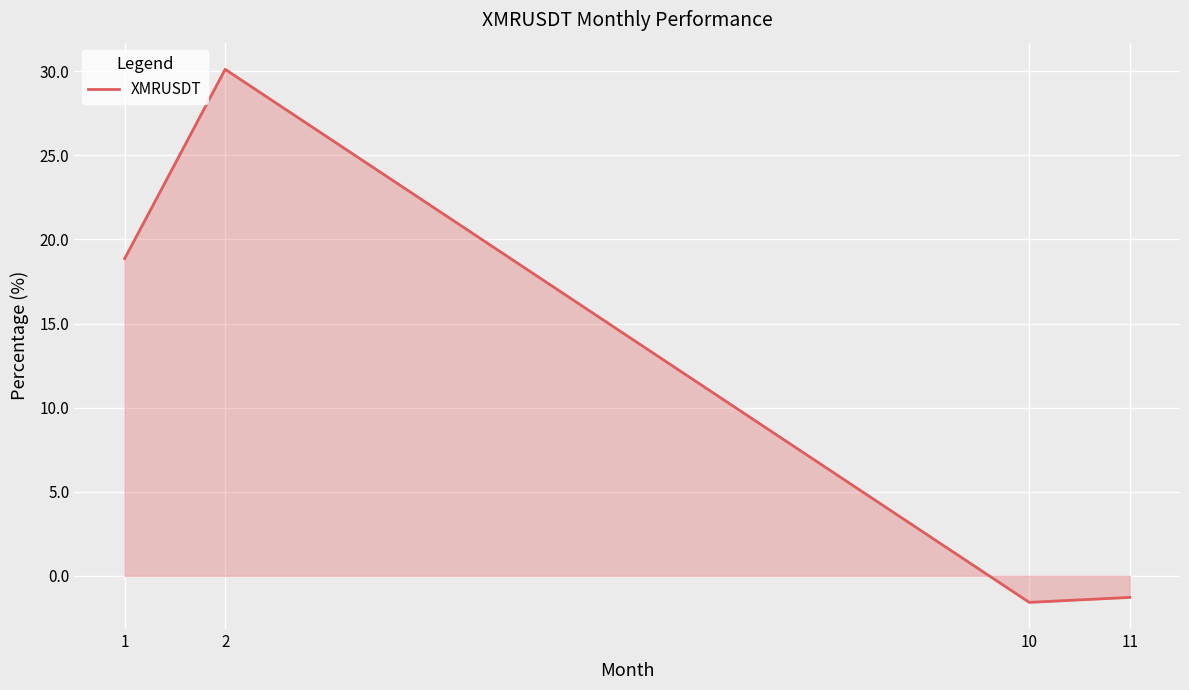

What is the maximum value shown in the chart?

30.1